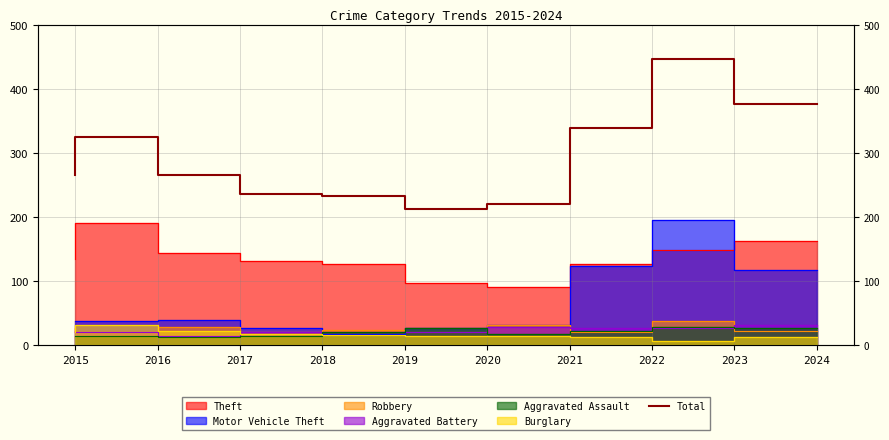

How many points are lower than both their immediate neighbors (excluding endpoints)?

1